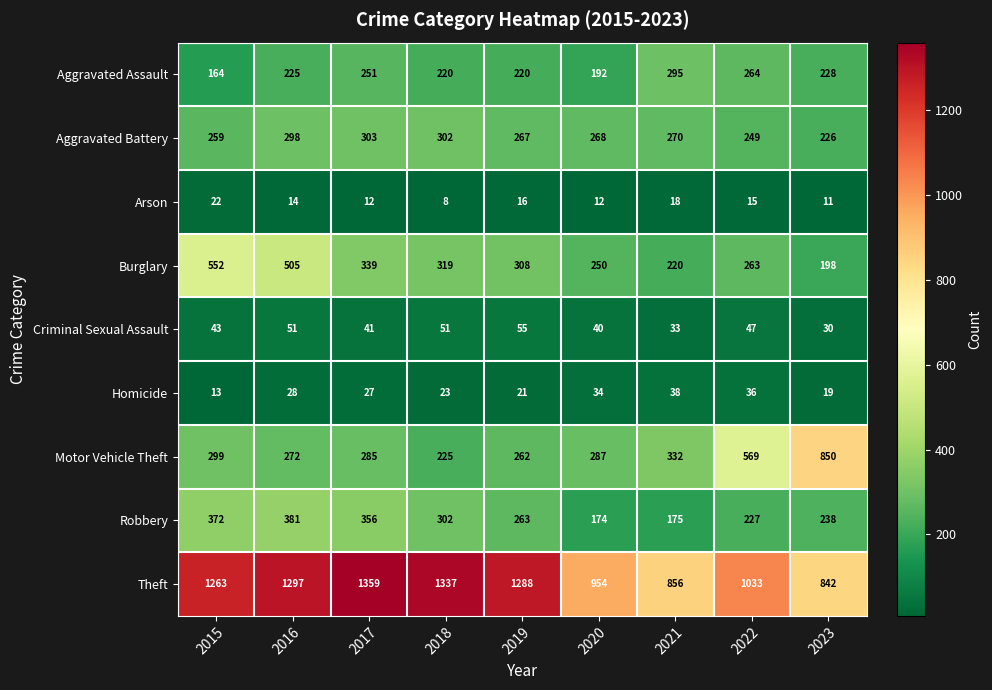

Where is Robbery nearest to the value 277?

2019